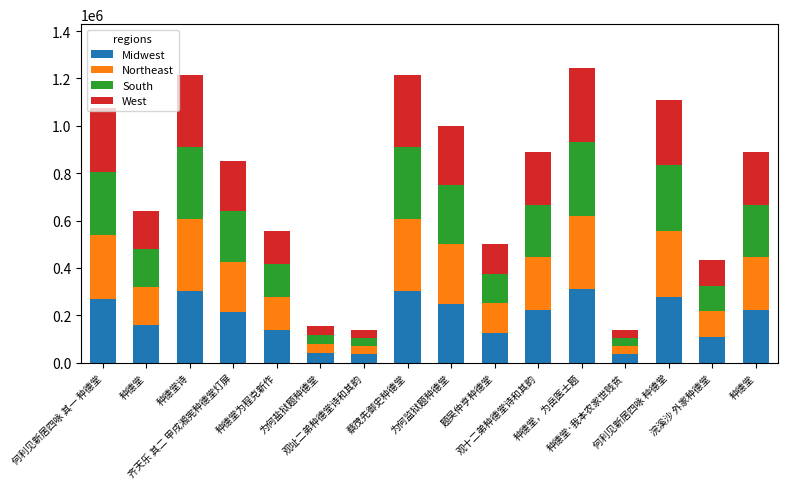

Which series changed the most between 何利见新居四咏 其一 种德堂 and 浣溪沙 外家种德堂?

Midwest